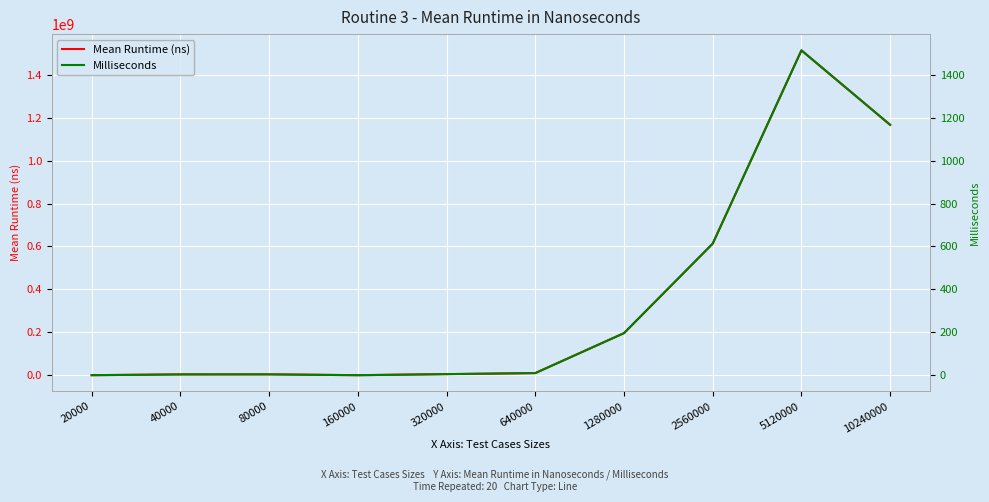

In Mean Runtime (ns), how many points are lower than both neighbors (excluding endpoints)?

1